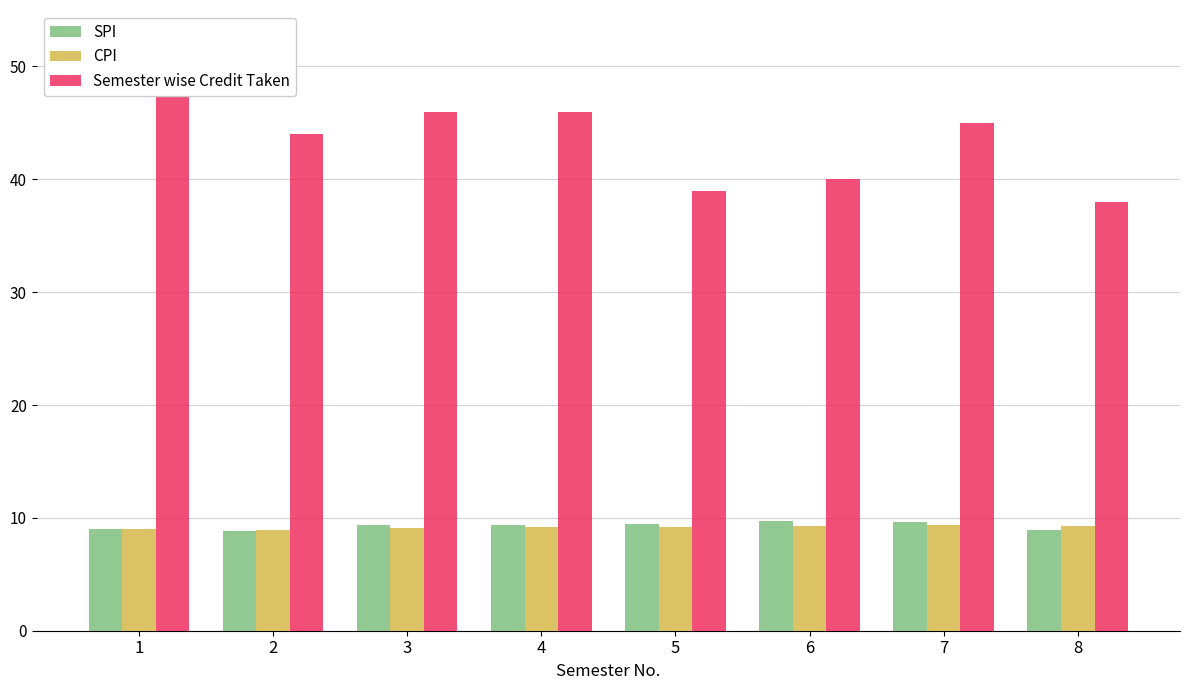

What is the difference between the maximum and minimum values in the CPI series?

0.4